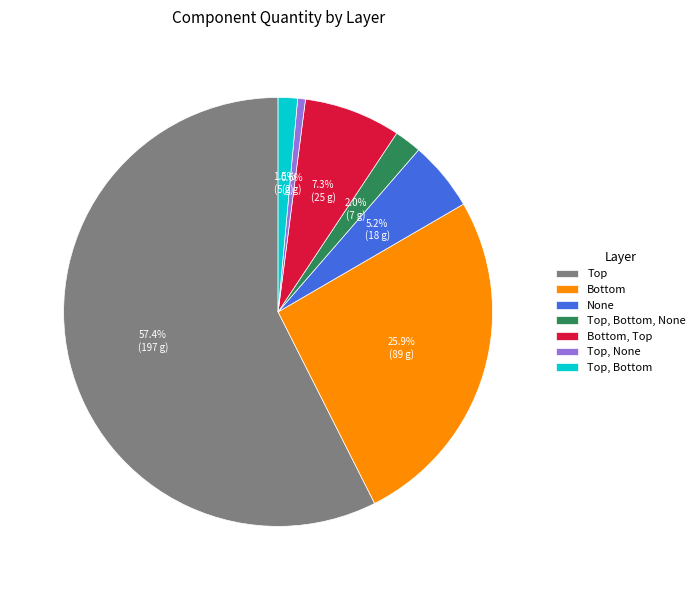

Rank the categories by value from lowest to highest.

Top, None, Top, Bottom, Top, Bottom, None, None, Bottom, Top, Bottom, Top